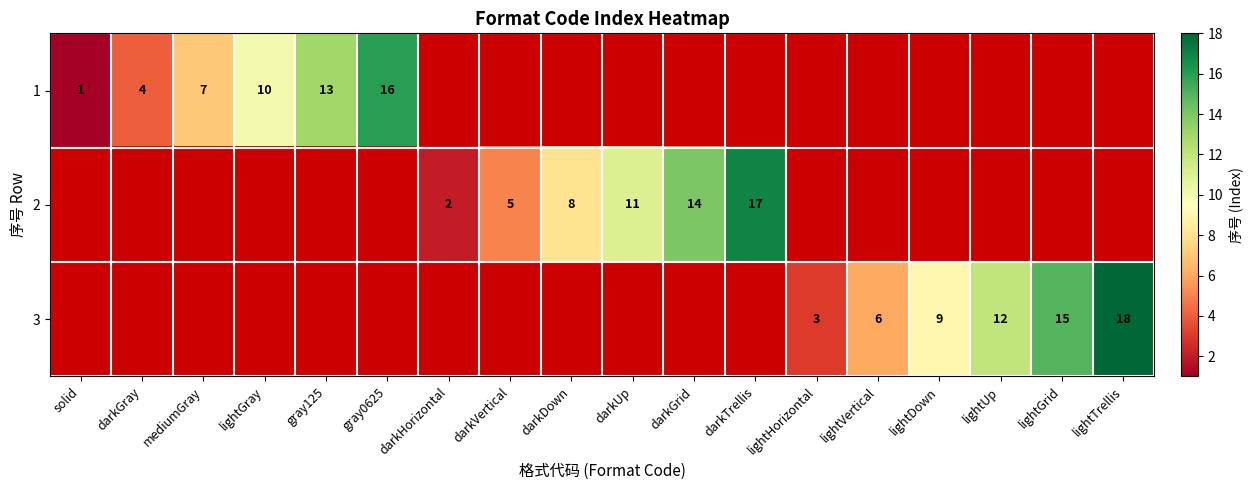

What is the minimum value shown in the chart?

1.0